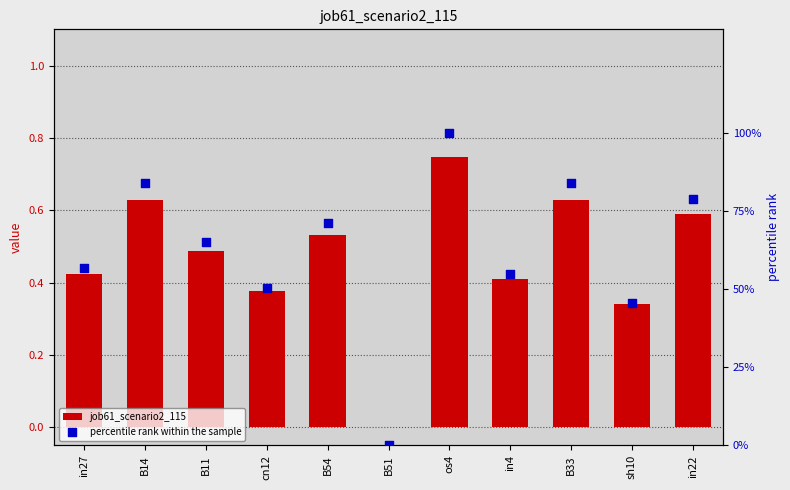

What are all the series names shown in the legend?

job61_scenario2_115, percentile rank within the sample